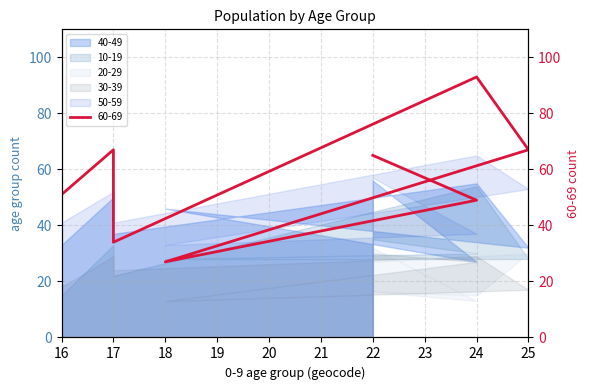

What is the total value across all series at 24?

311